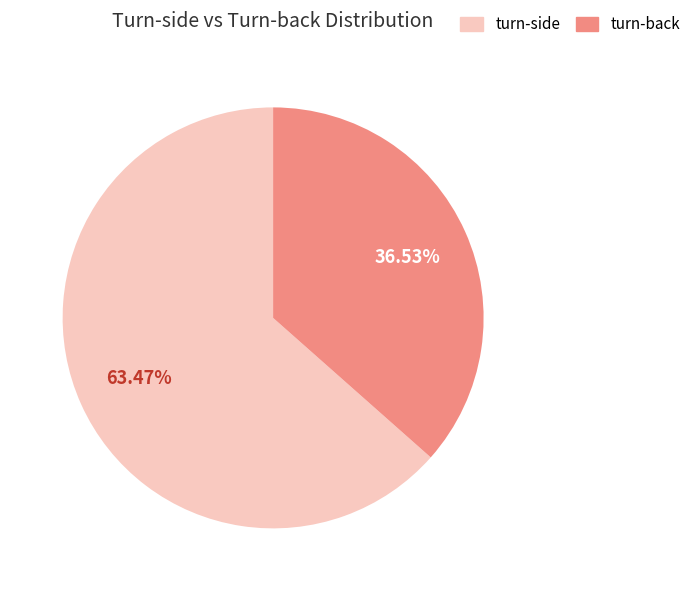

Do turn-side and turn-back together represent more than half of the pie?

Yes